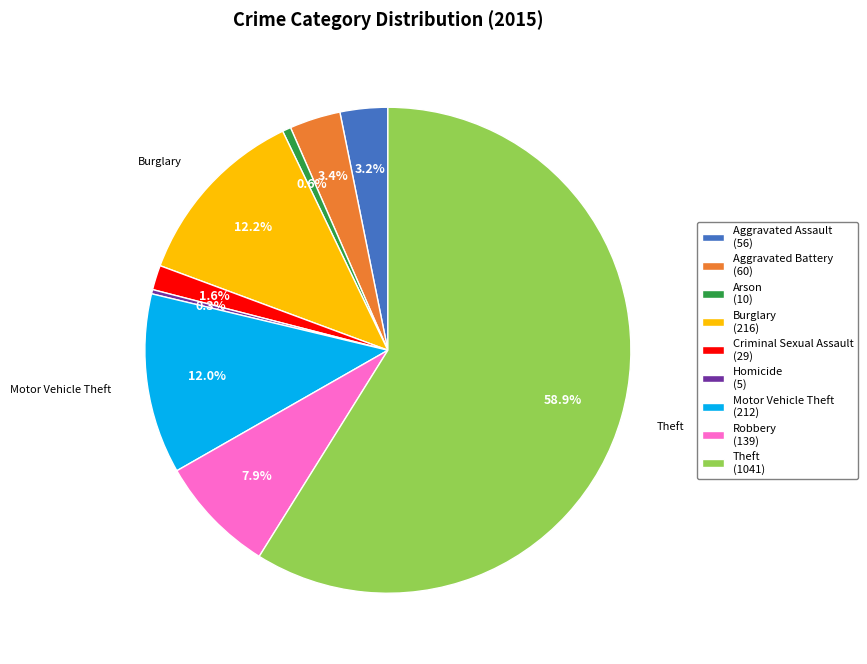

How many segments does this pie chart have?

9